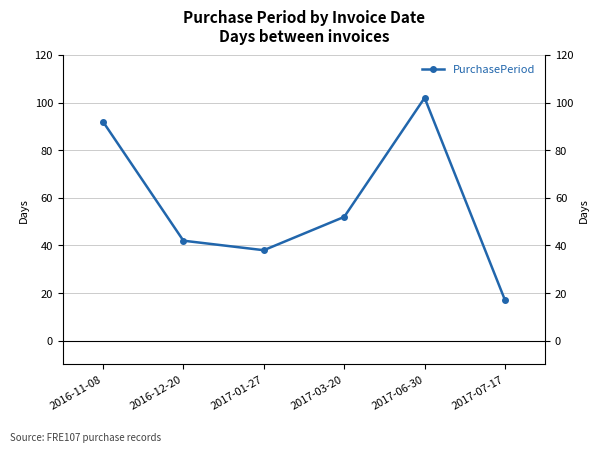

At which category does the data reach its first local peak?

2017-06-30